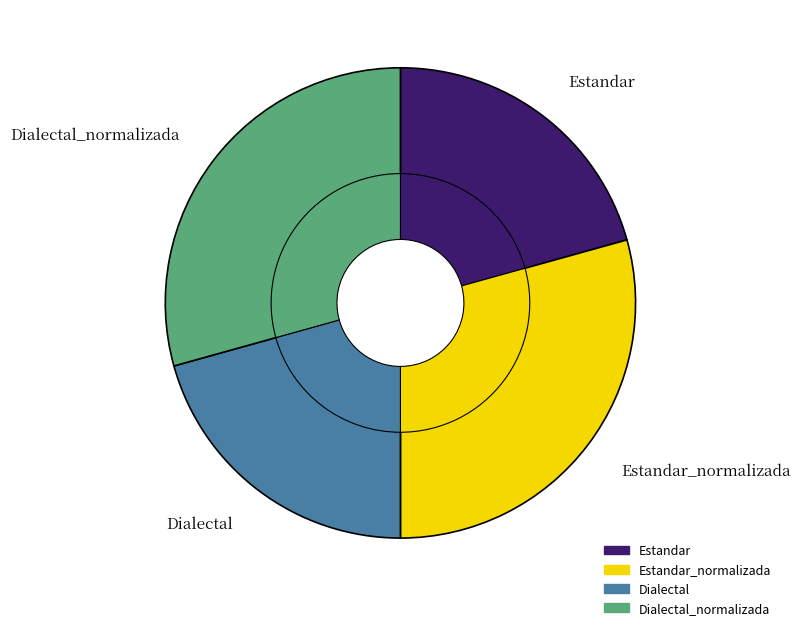

Does Estandar_normalizada account for over 50% of the chart?

No